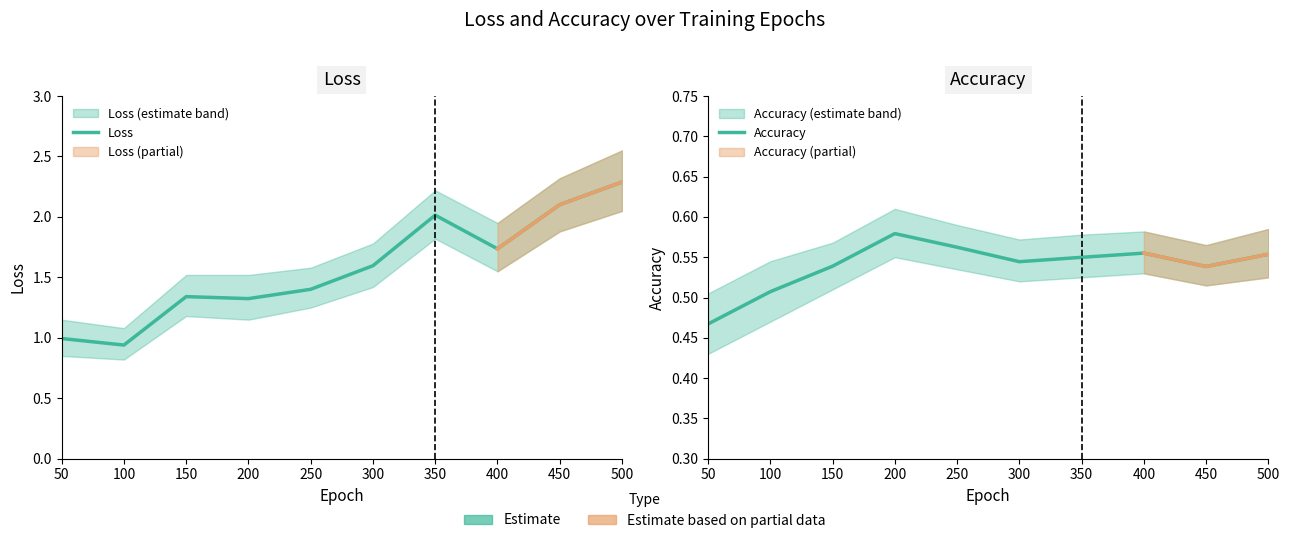

Is this an area chart (filled region under the line)?

No